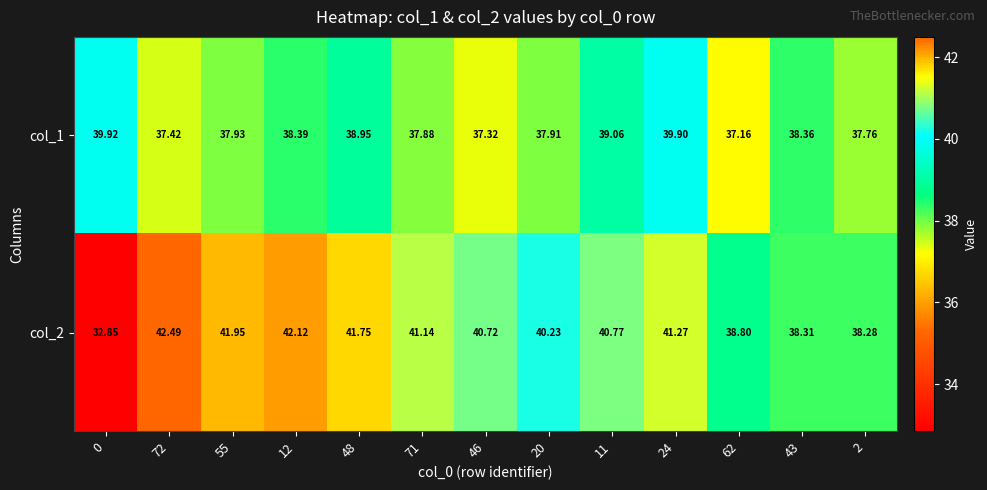

Which series has the largest total across all categories?

col_2